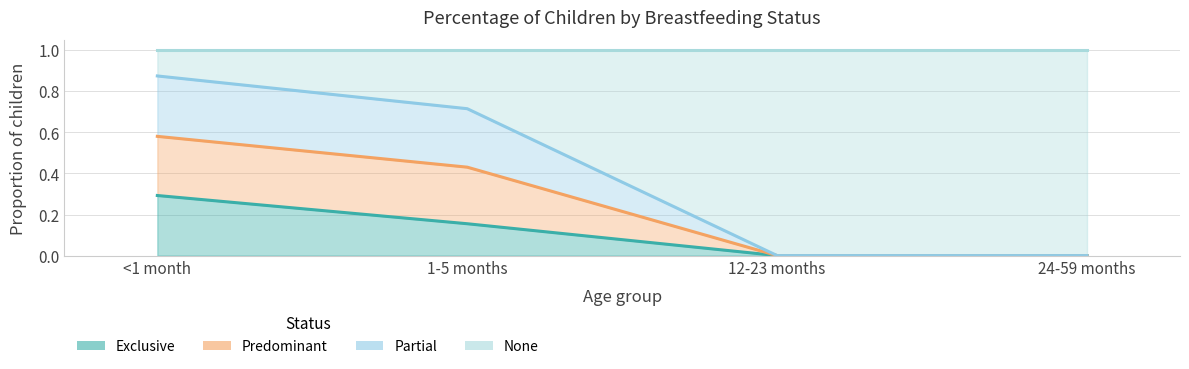

True or false: Exclusive has a value of -0.2 at 12-23 months.

False